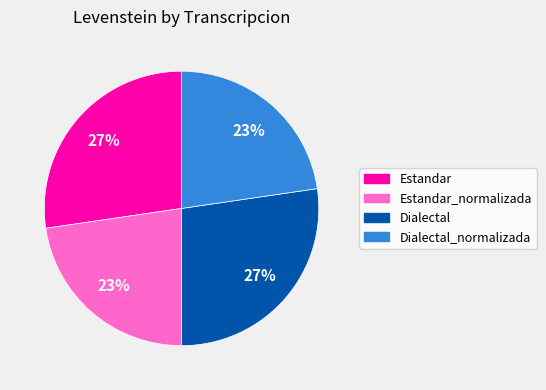

Does any single category account for the majority?

No